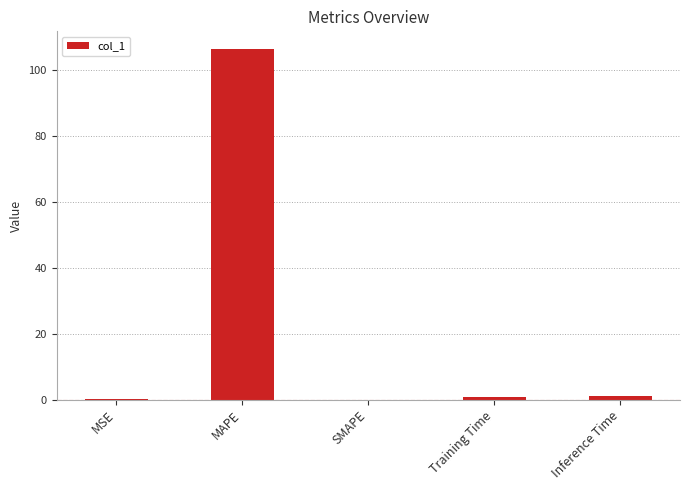

Is it true that the value at MAPE is 67.9?

False